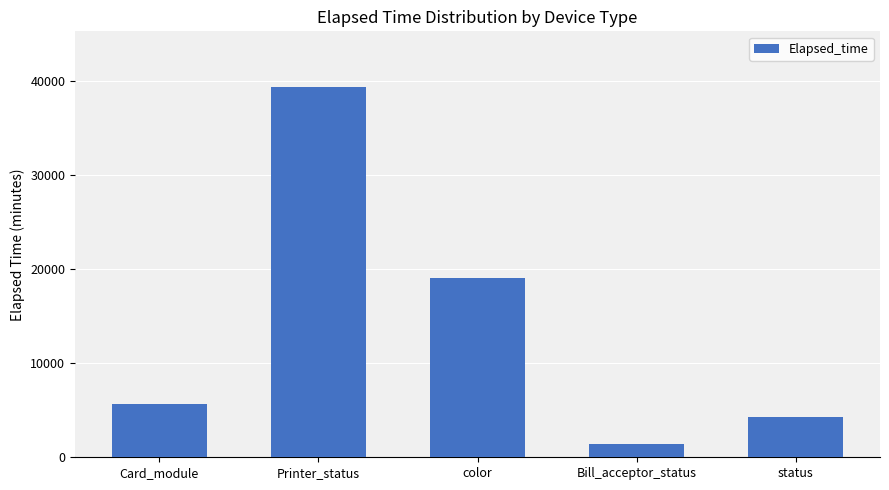

Is it true that the value at color is 19046?

True